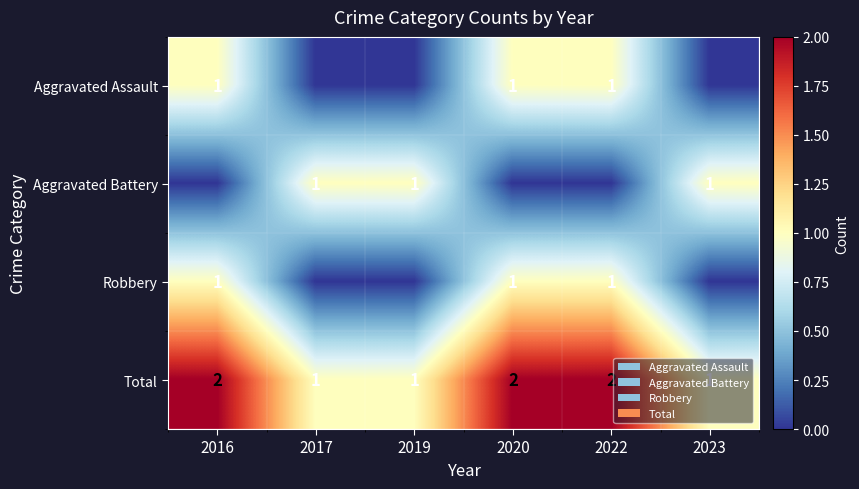

What is the sum of the Total values at 2017 and 2022?

3